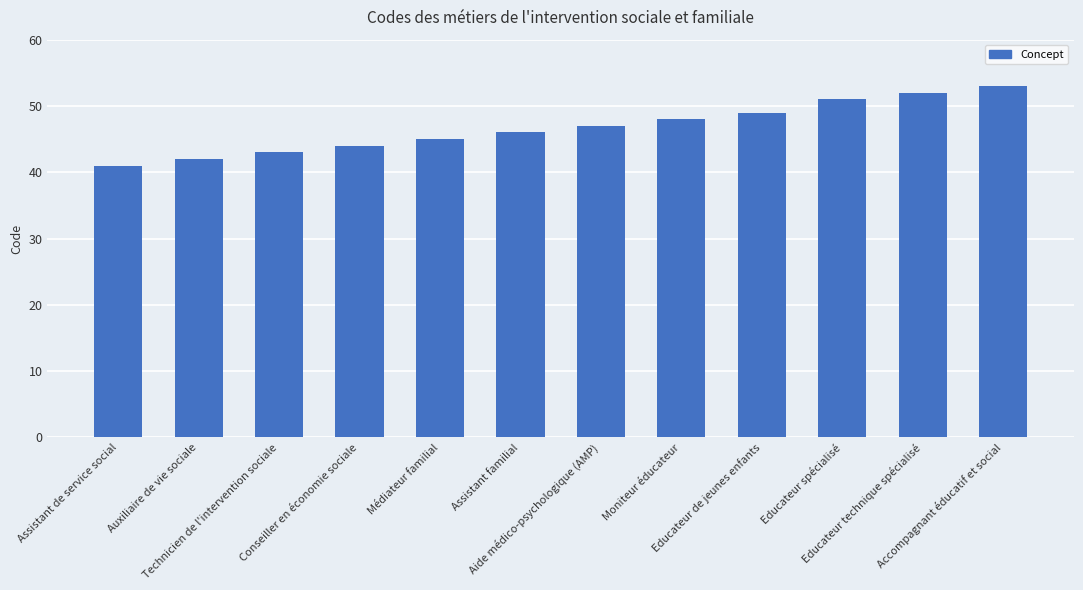

The value at Médiateur familial is 9. True or false?

False